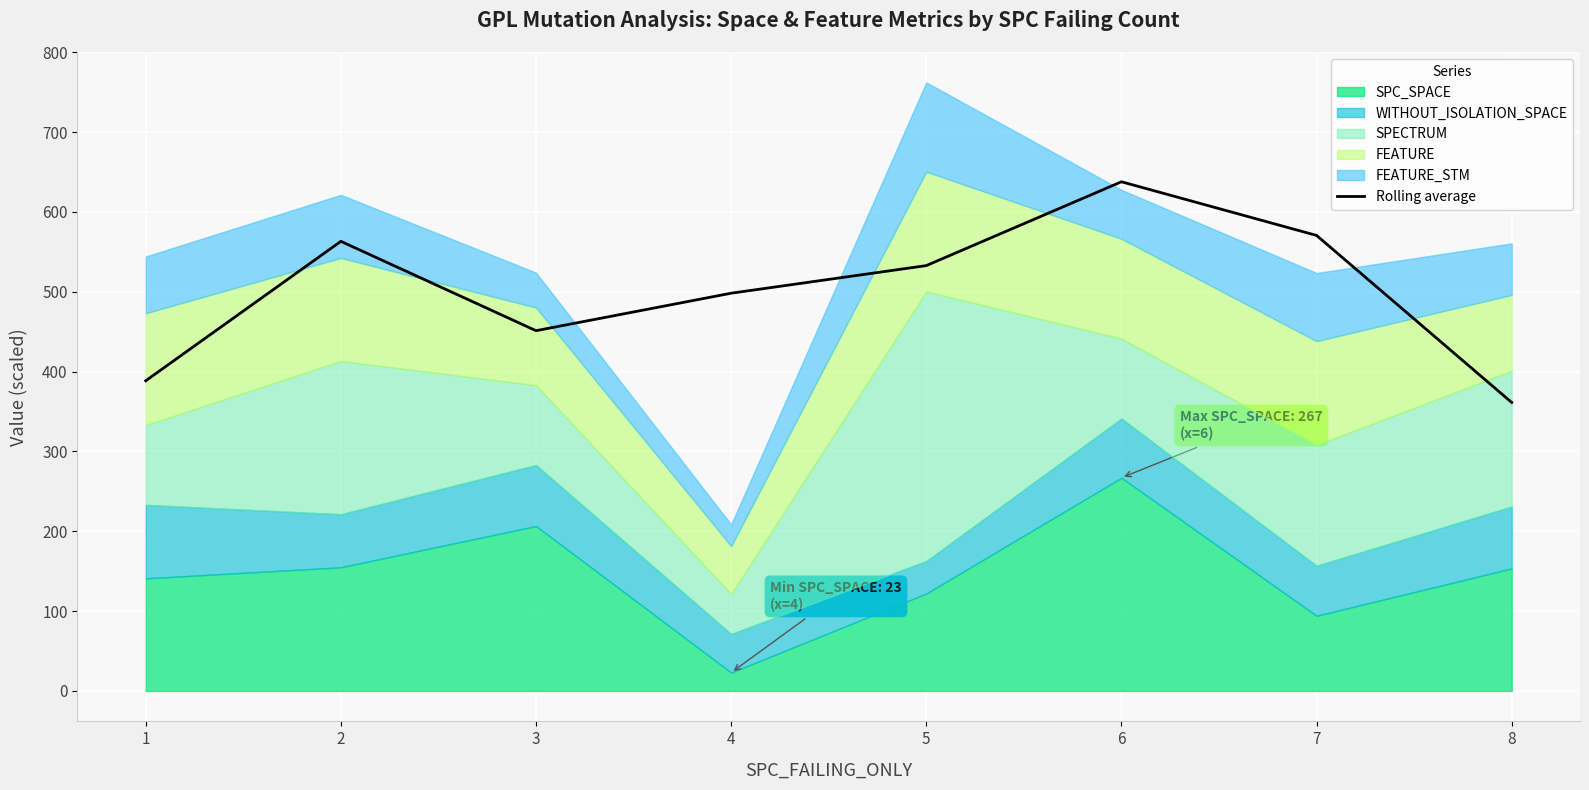

What is the minimum value for Rolling average?

361.3